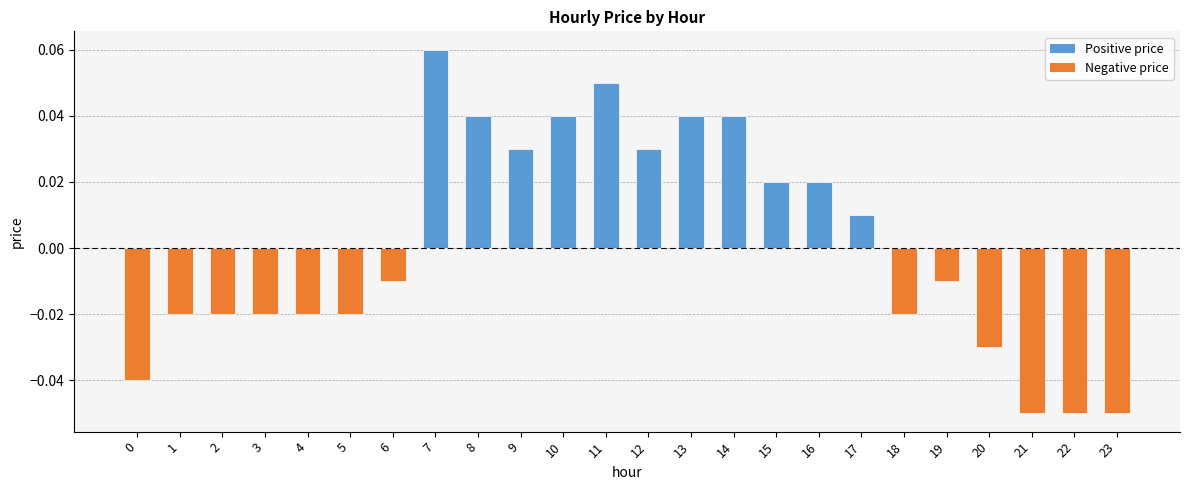

Which has a higher value, 13 or 5?

13